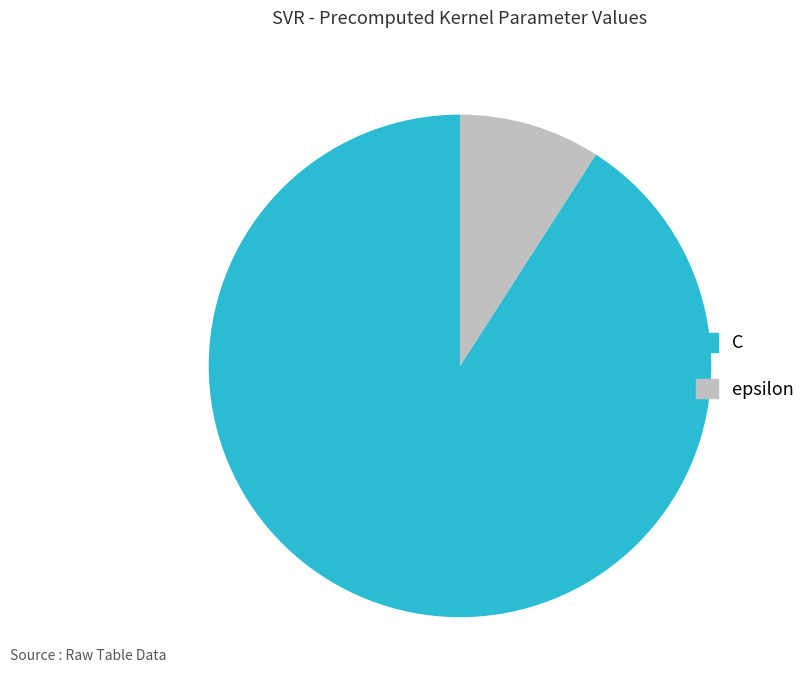

How many segments does this pie chart have?

2